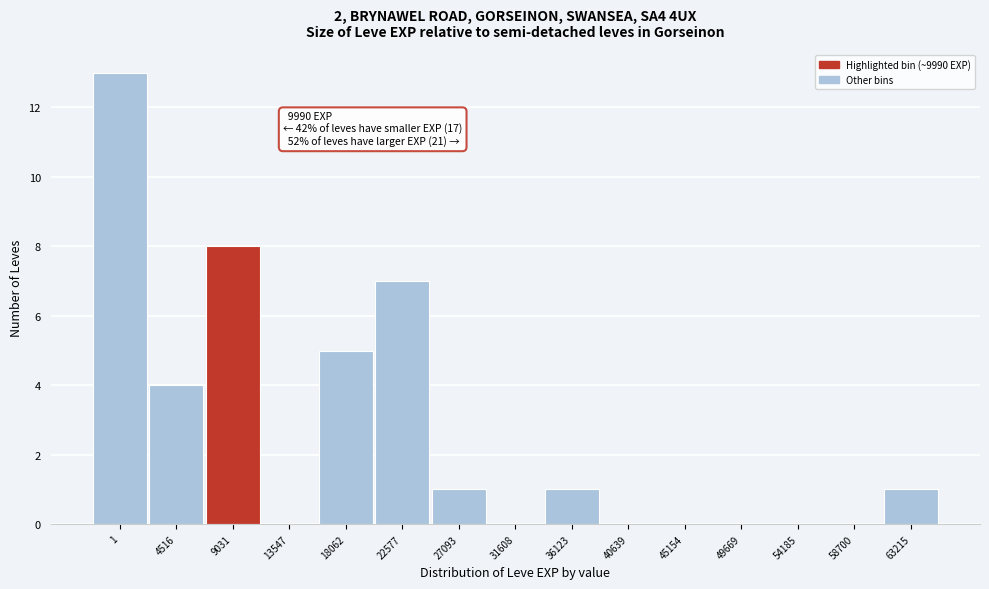

Reading left to right, extract all data points from this chart.

1=13	4516=4	9031=8	13547=0	18062=5	22577=7	27093=1	31608=0	36123=1	40639=0	45154=0	49669=0	54185=0	58700=0	63215=1